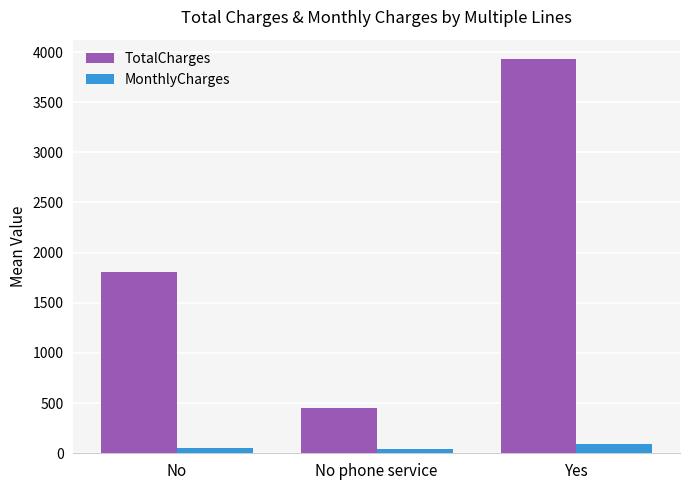

What is the value of the MonthlyCharges bar at the 2nd from the left?

44.9